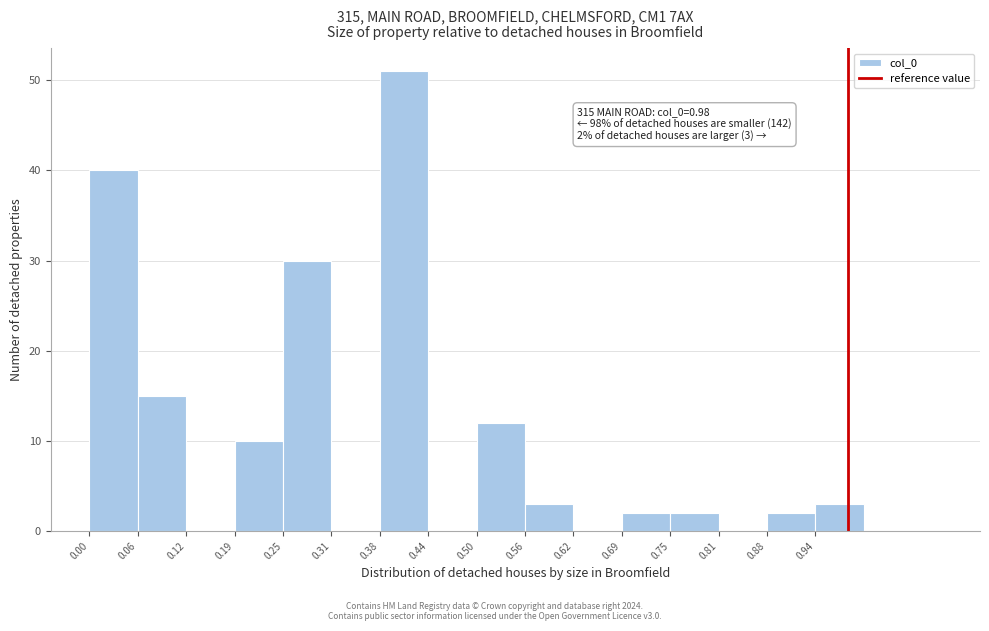

Over which range of the x-axis is the bar tallest?

0.38 to 0.44